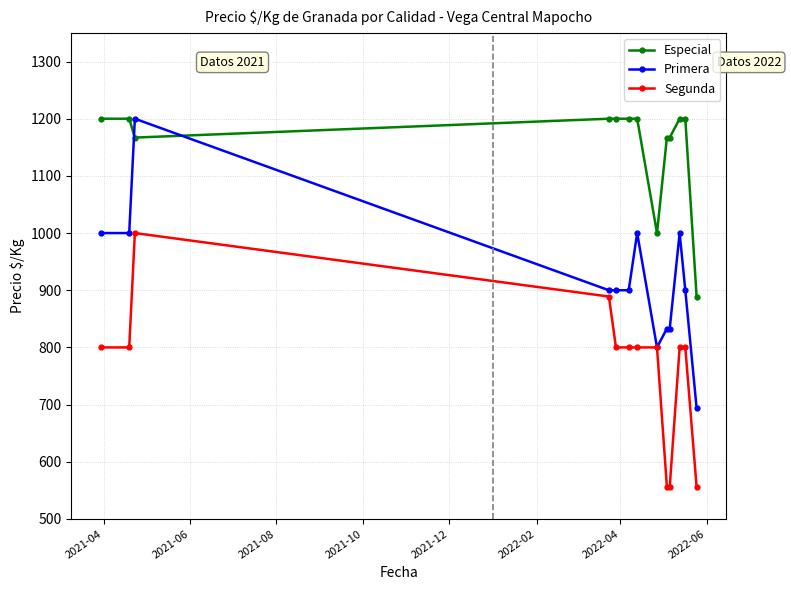

What is the difference between the maximum and second lowest values in the Especial series?

200